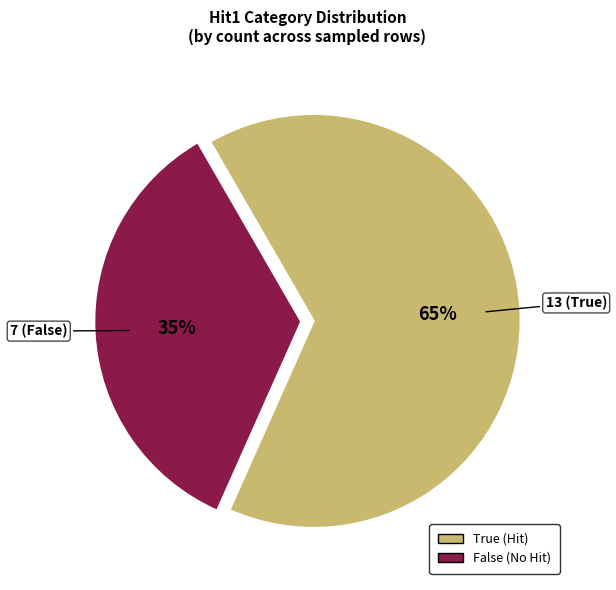

Is there a majority slice in this chart?

Yes